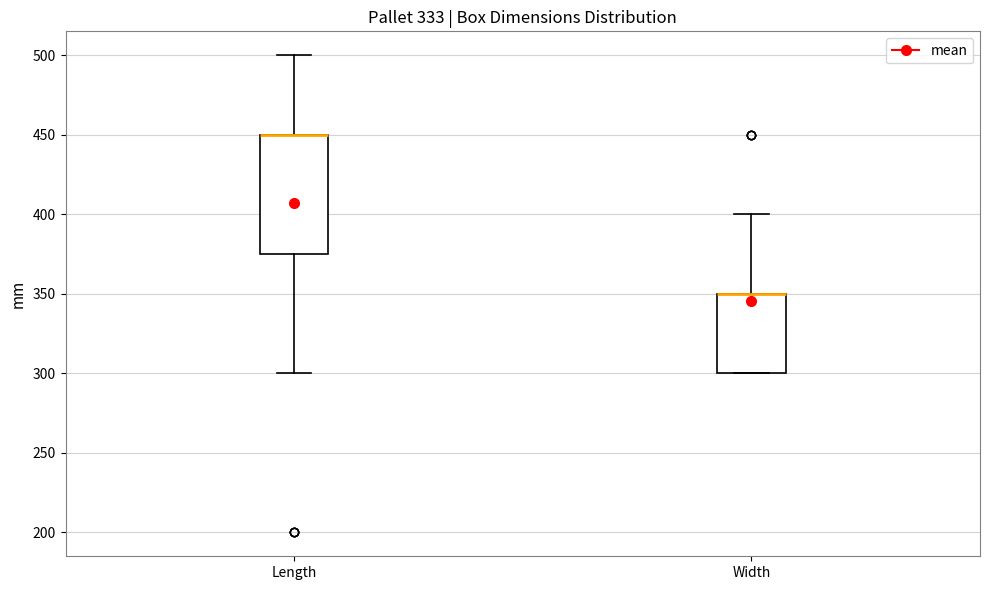

Comparing the boxes themselves (not the whiskers), which one is the tallest?

Length